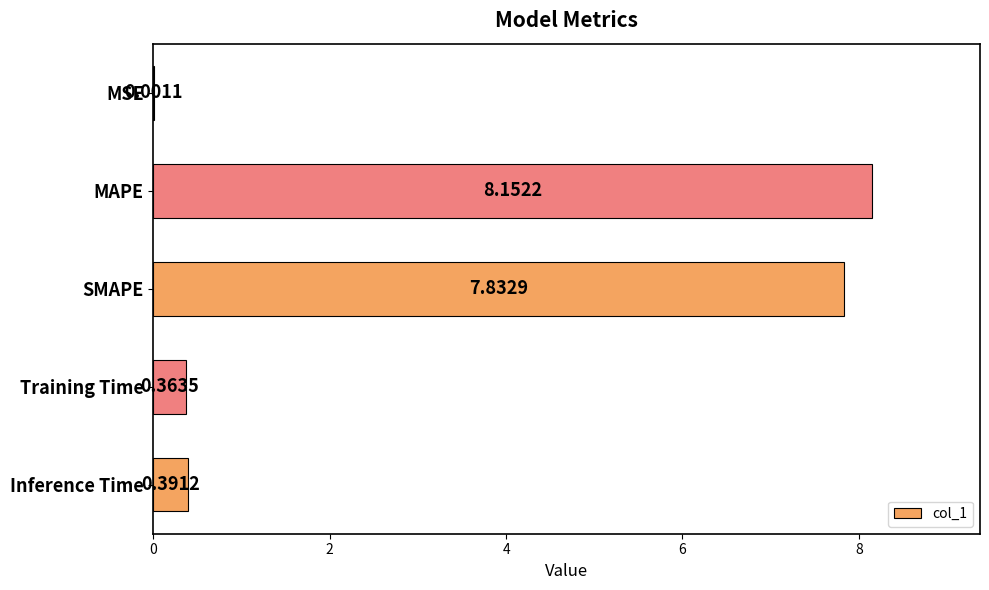

Between MAPE and SMAPE, which is larger?

MAPE